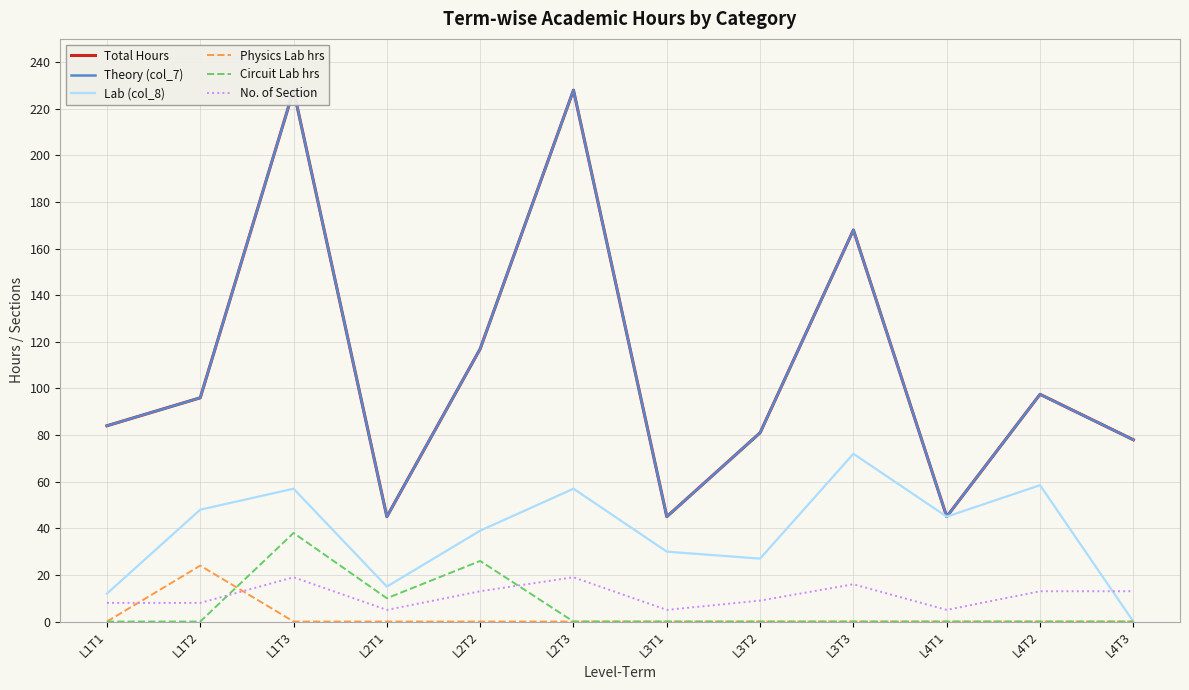

What is the average value of the No. of Section series?

11.1